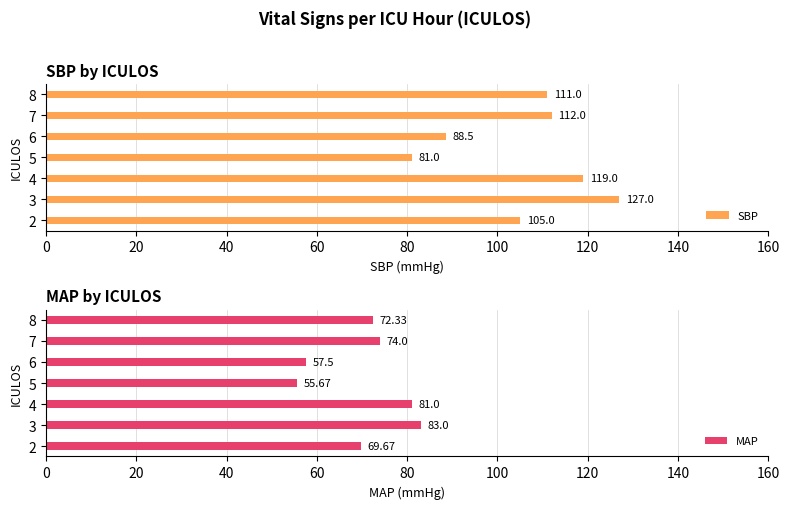

Reading left to right, list all the values displayed in this chart.

SBP: 105.0	127.0	119.0	81.0	88.5	112.0	111.0
MAP: 69.7	83.0	81.0	55.7	57.5	74.0	72.3